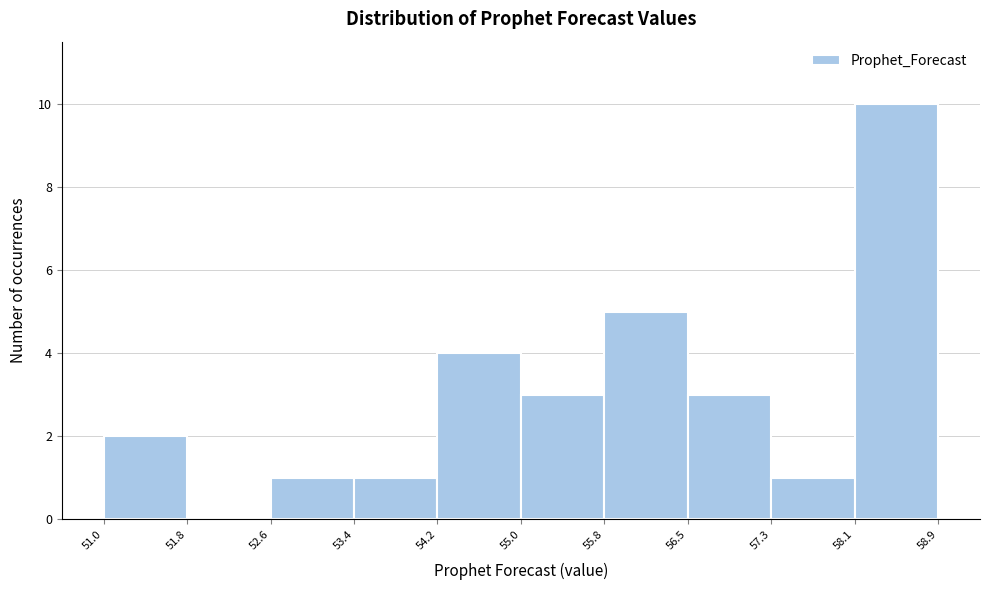

Reading left to right, list every bar in this chart as the range it spans on the x-axis followed by its height. The values are not printed on the chart, so give them approximately, as read against the axis.

51.0 to 51.8: 2
51.8 to 52.6: 0
52.6 to 53.4: 1
53.4 to 54.2: 1
54.2 to 55.0: 4
55.0 to 55.8: 3
55.8 to 56.5: 5
56.5 to 57.3: 3
57.3 to 58.1: 1
58.1 to 58.9: 10